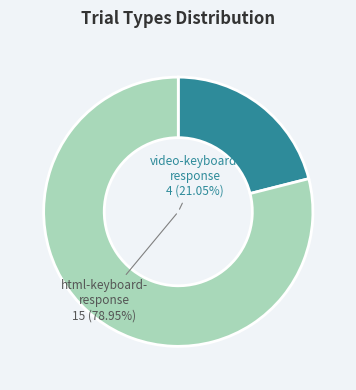

How many segments does this pie chart have?

2